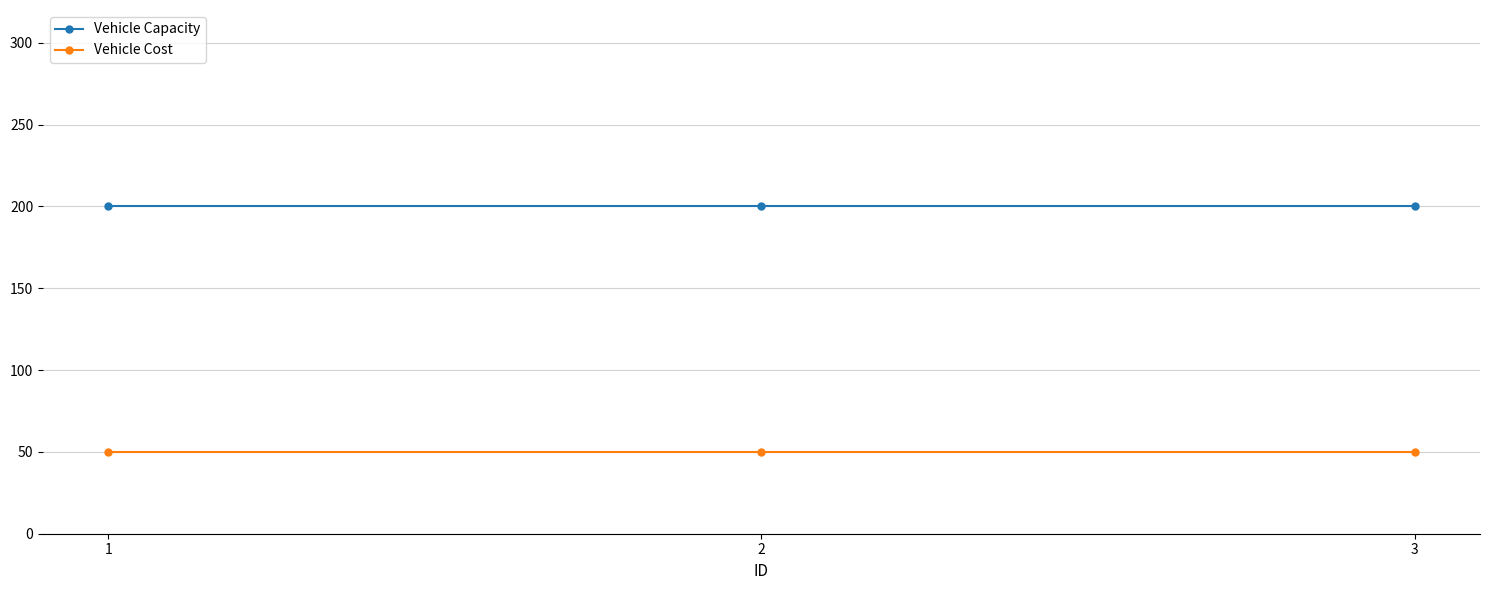

What is the average value of the Vehicle Capacity series?

200